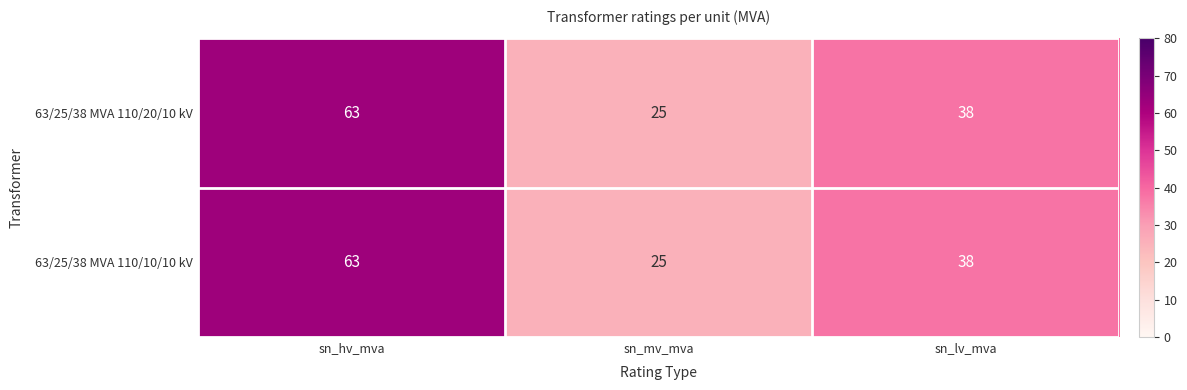

Where does the 63/25/38 MVA 110/10/10 kV series first go above 38?

sn_hv_mva